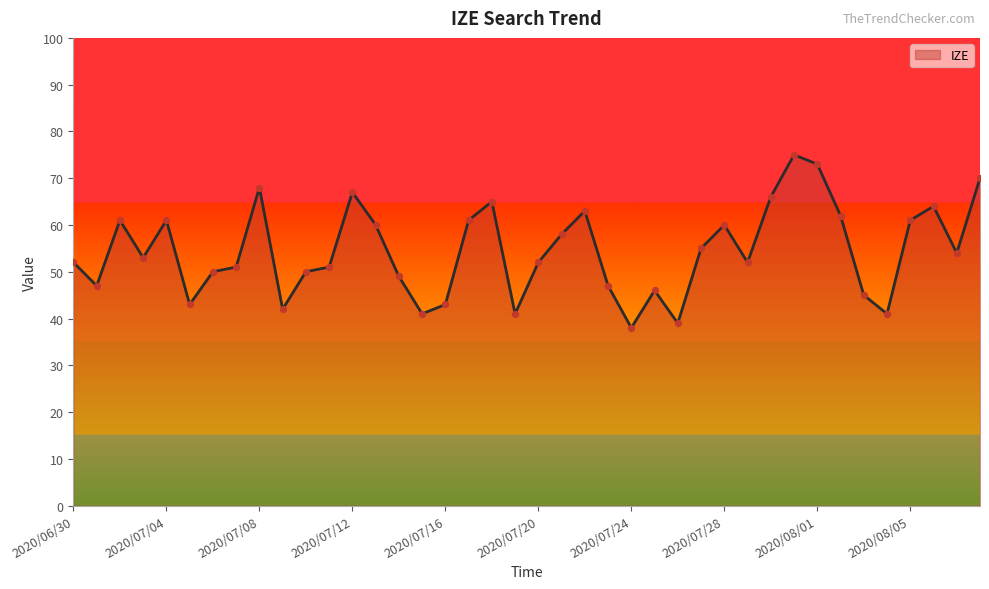

What is the greatest value displayed?

75